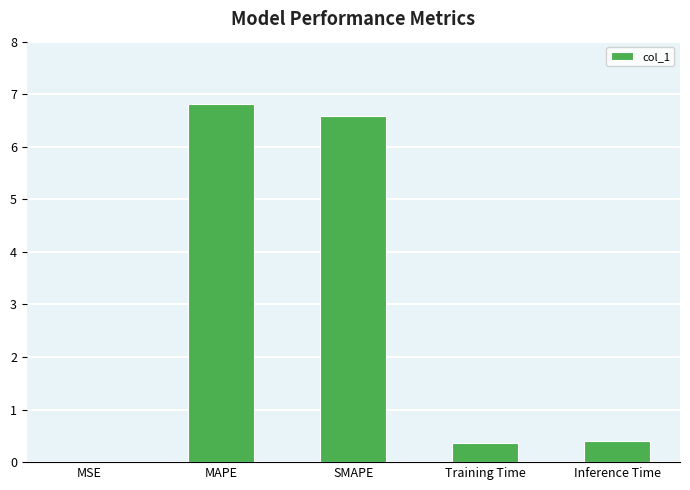

How many series are shown in this chart?

1